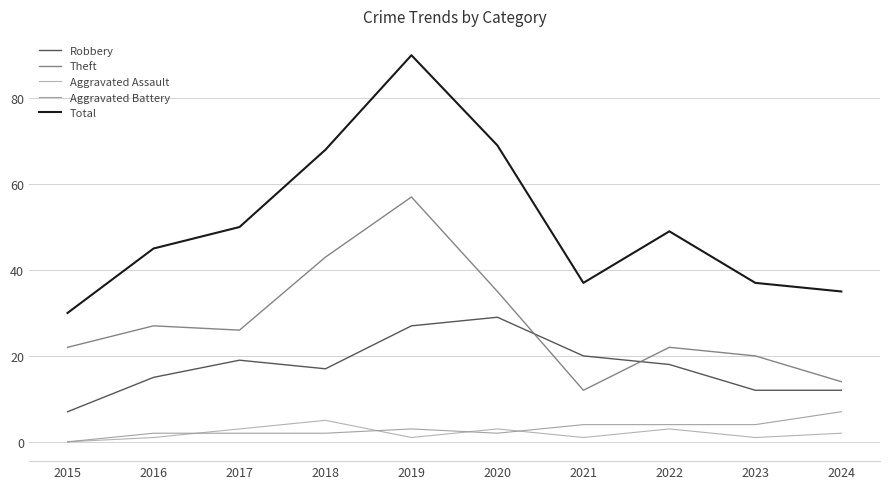

How many positive values does the Aggravated Battery series have?

9